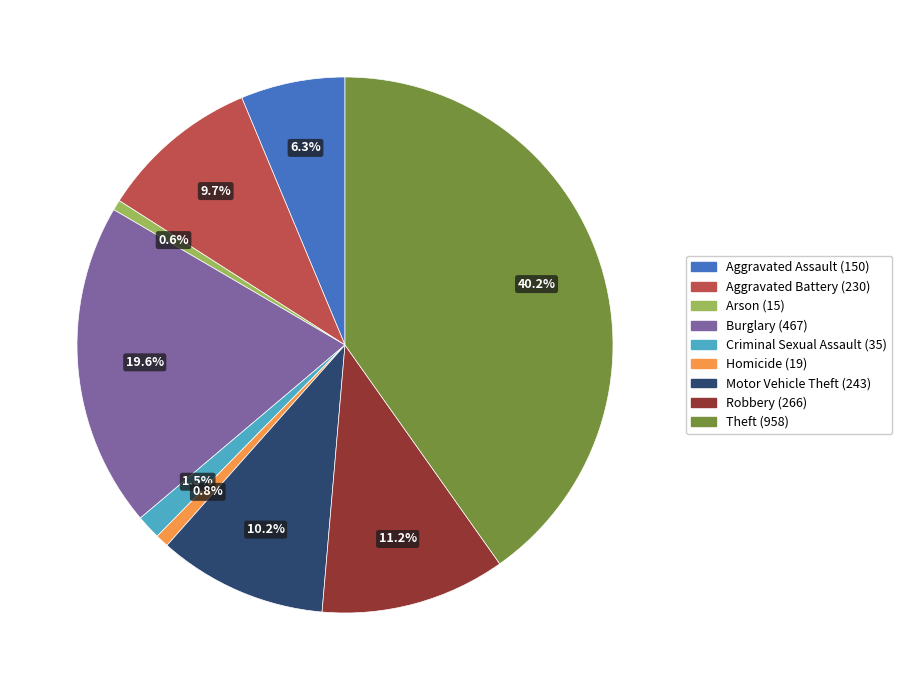

To the nearest percent, what is the combined percentage of Arson and Homicide?

1%